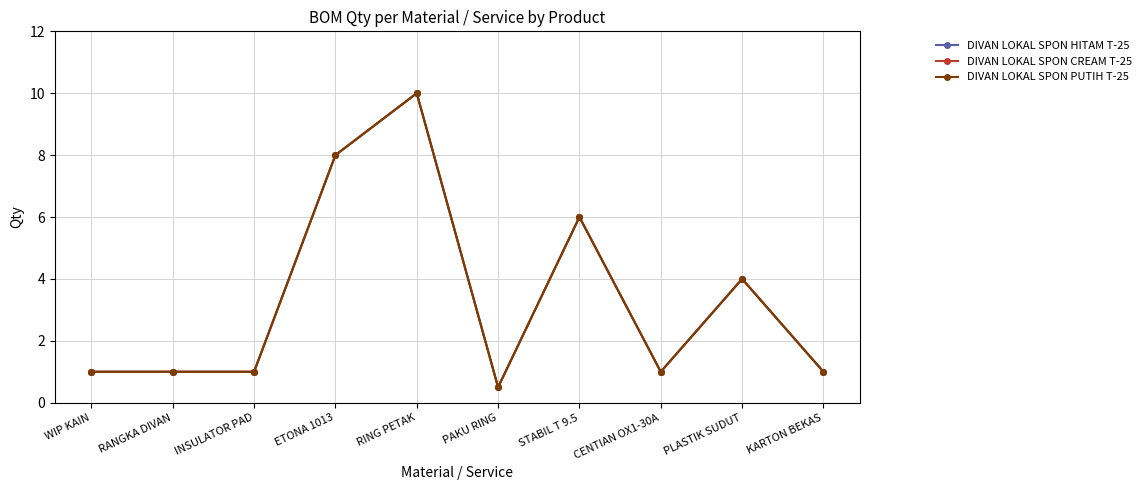

The DIVAN LOKAL SPON HITAM T-25 series shows 1.0 at RANGKA DIVAN. True or false?

True